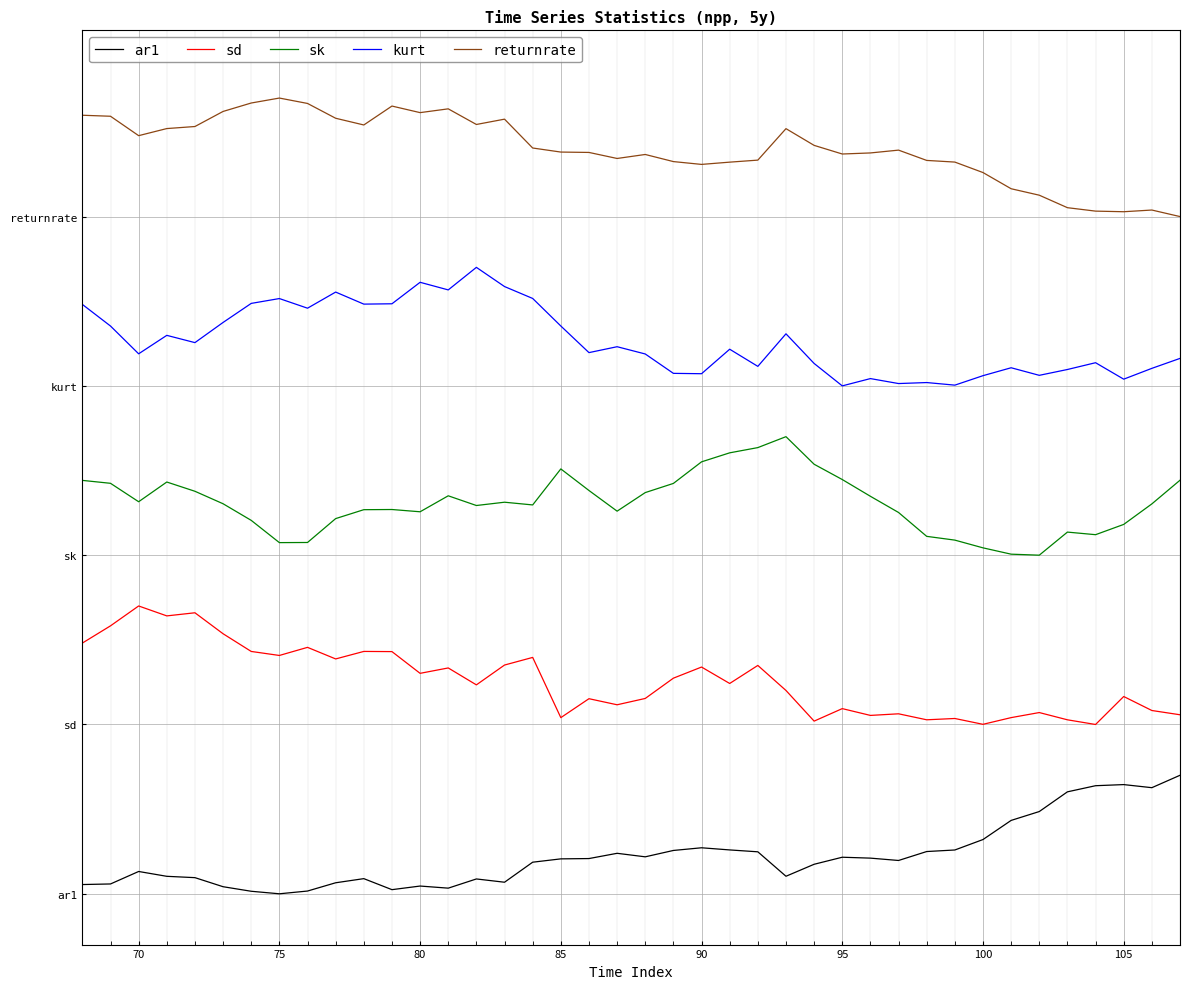

Which category has the highest value across all series?

75